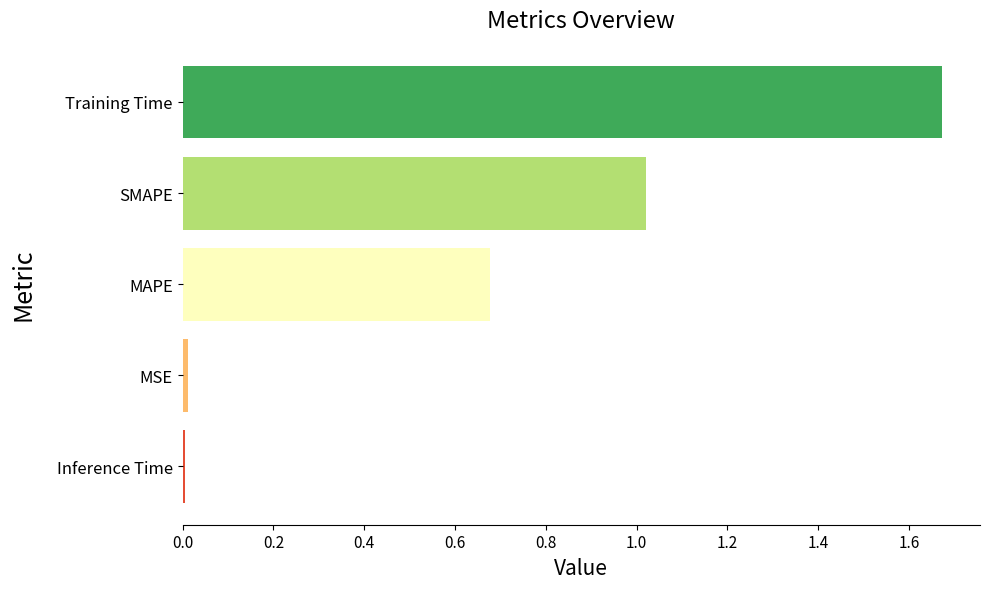

What is the label of the 2nd bar from the top?

SMAPE